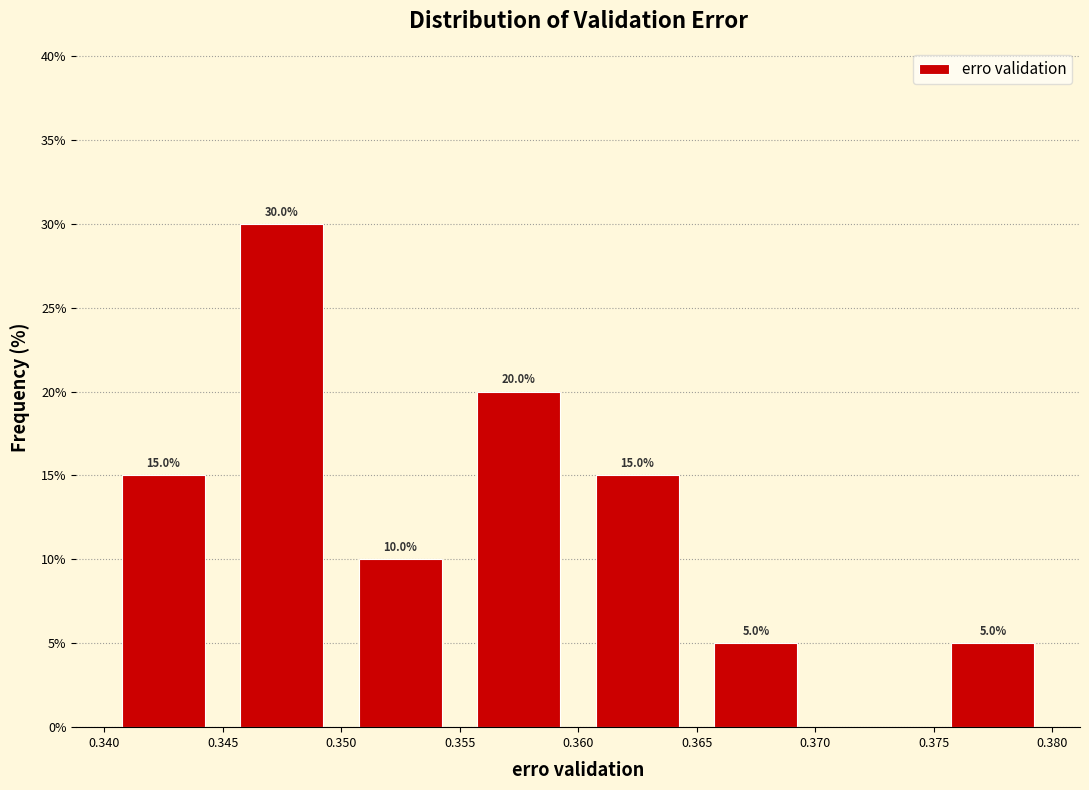

Which range on the x-axis has the tallest bar?

0.345 to 0.350